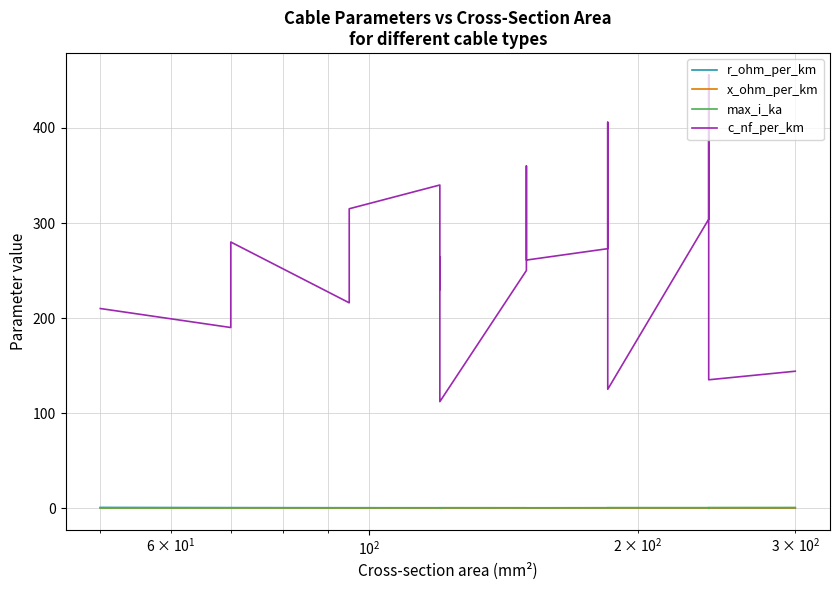

How many values in the c_nf_per_km series are below 261?

9